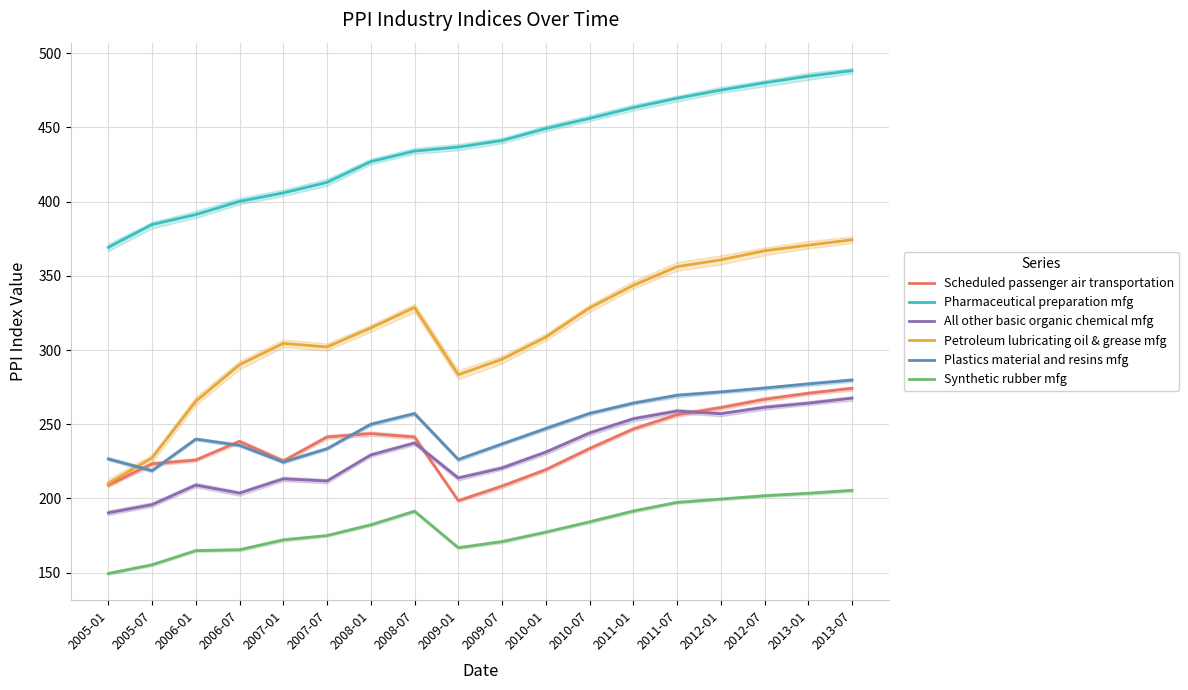

What are all the series names shown in the legend?

Scheduled passenger air transportation, Pharmaceutical preparation mfg, All other basic organic chemical mfg, Petroleum lubricating oil & grease mfg, Plastics material and resins mfg, Synthetic rubber mfg